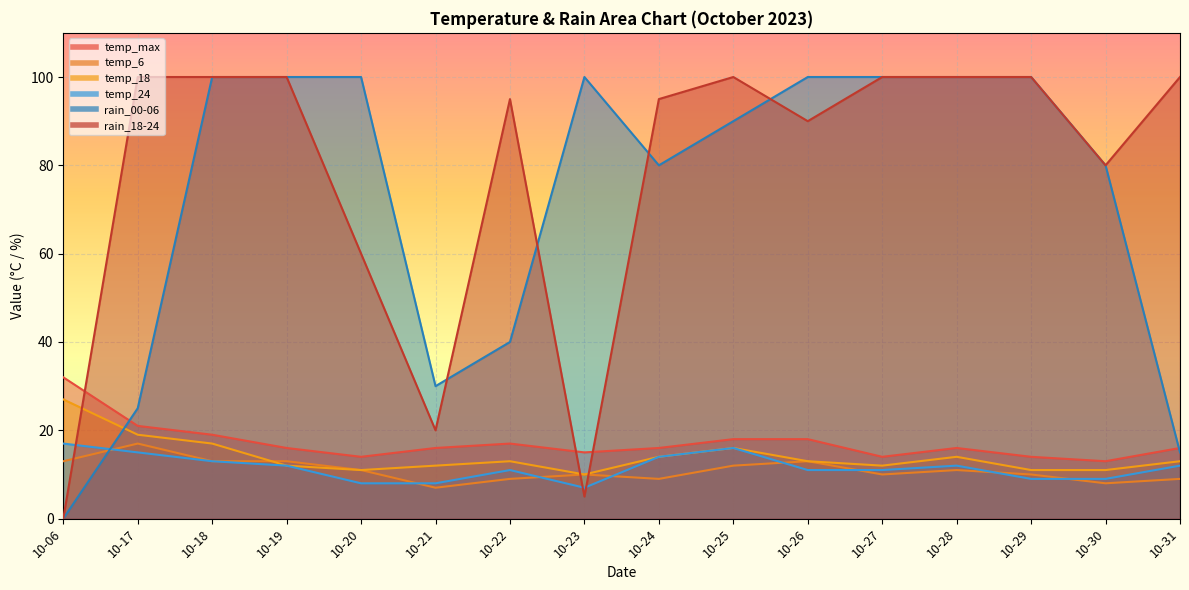

What is the difference between the temp_6 values at 10-29 and 10-21?

3